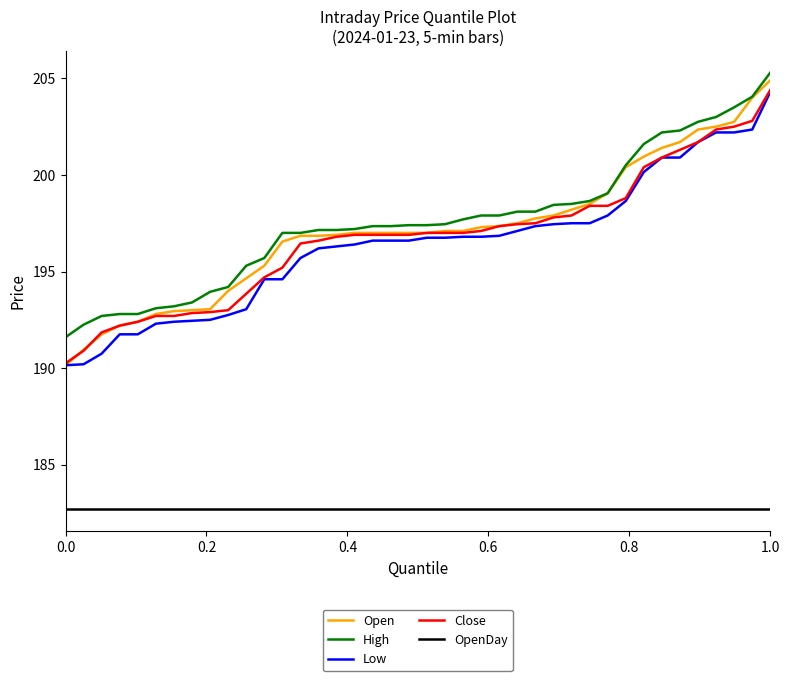

True or false: OpenDay and Open cross at least once.

False